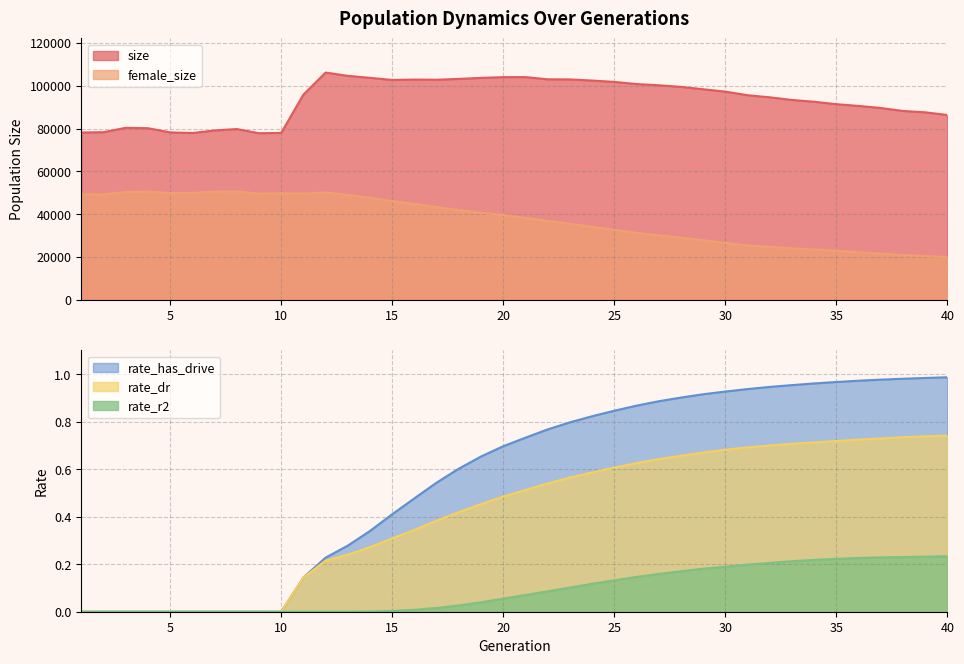

At which category is the sum across all series the highest?

12